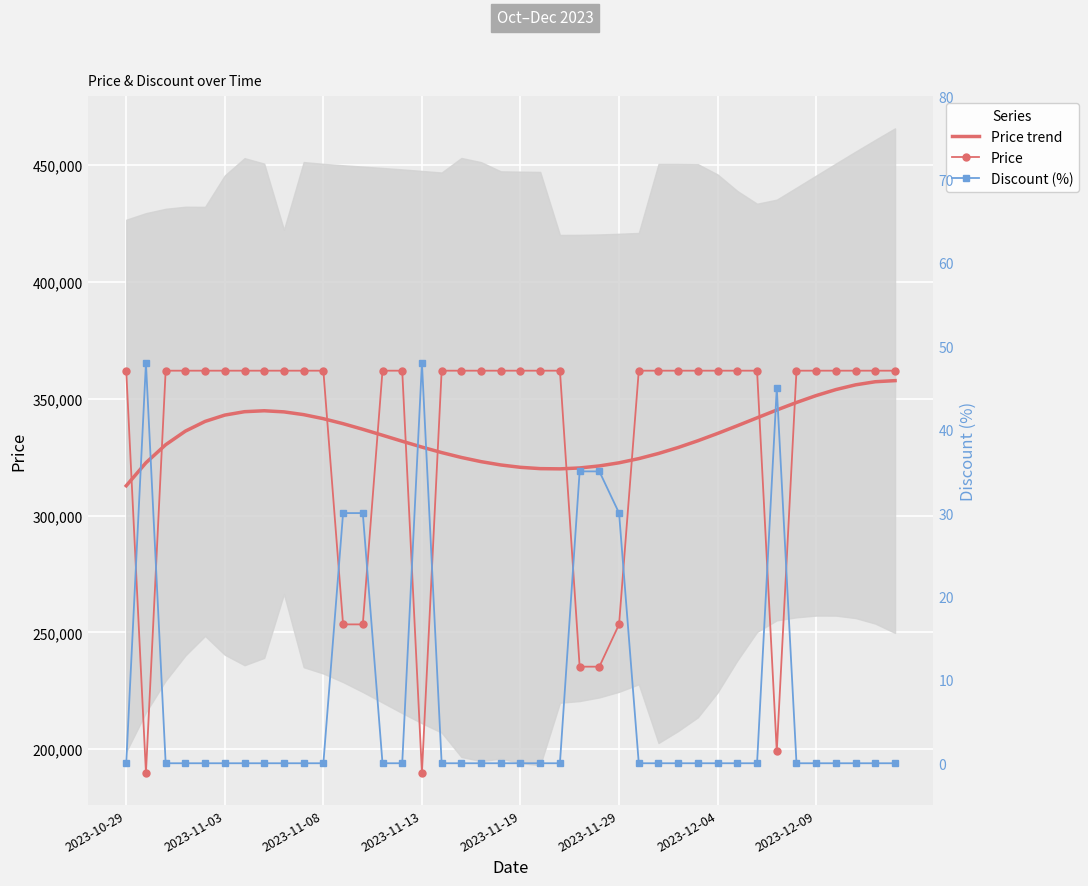

How many lines are shown in the chart?

3